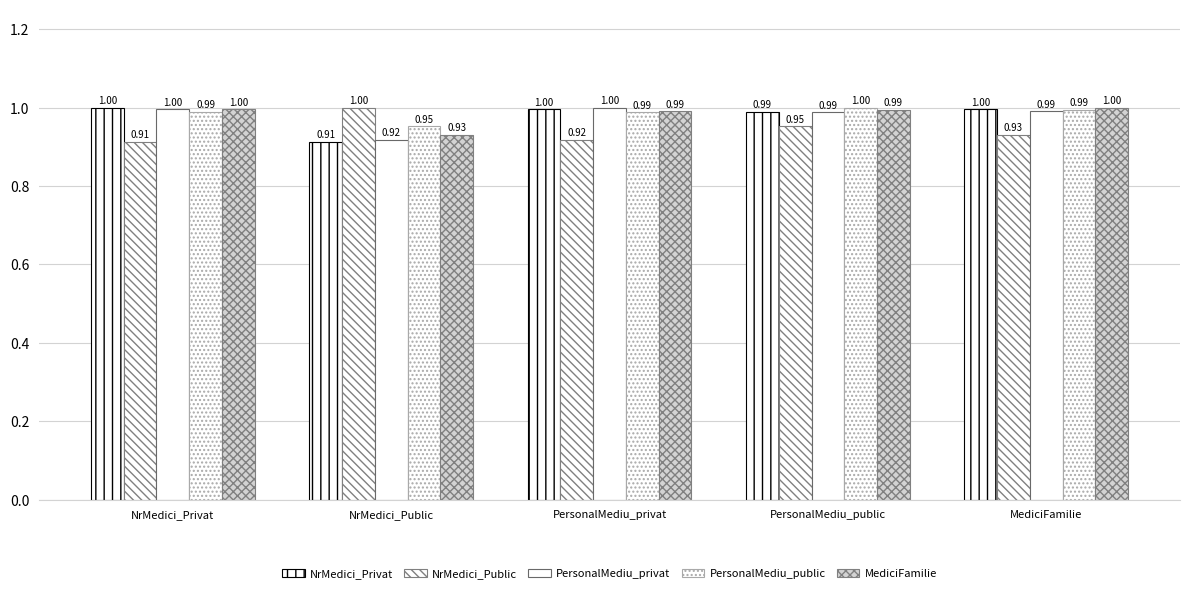

At how many categories does at least one series exceed 0?

5